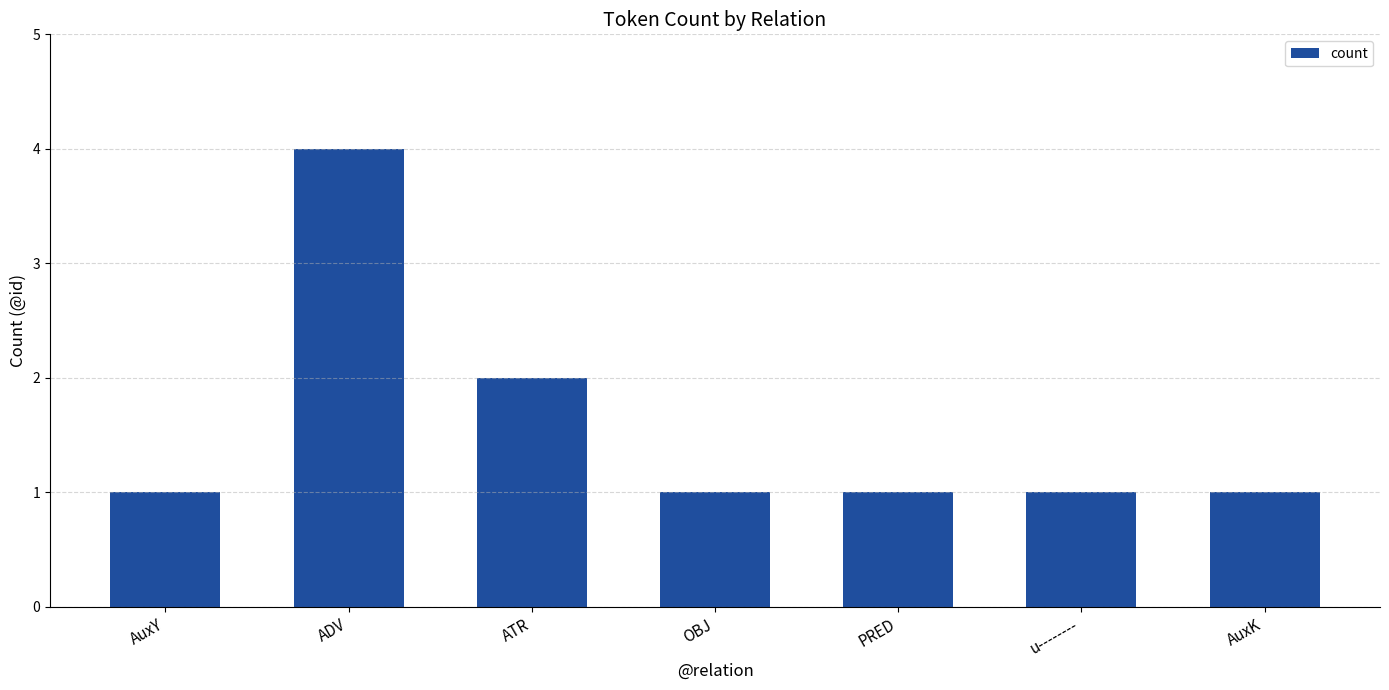

The chart shows a value of 1 at u--------. True or false?

True